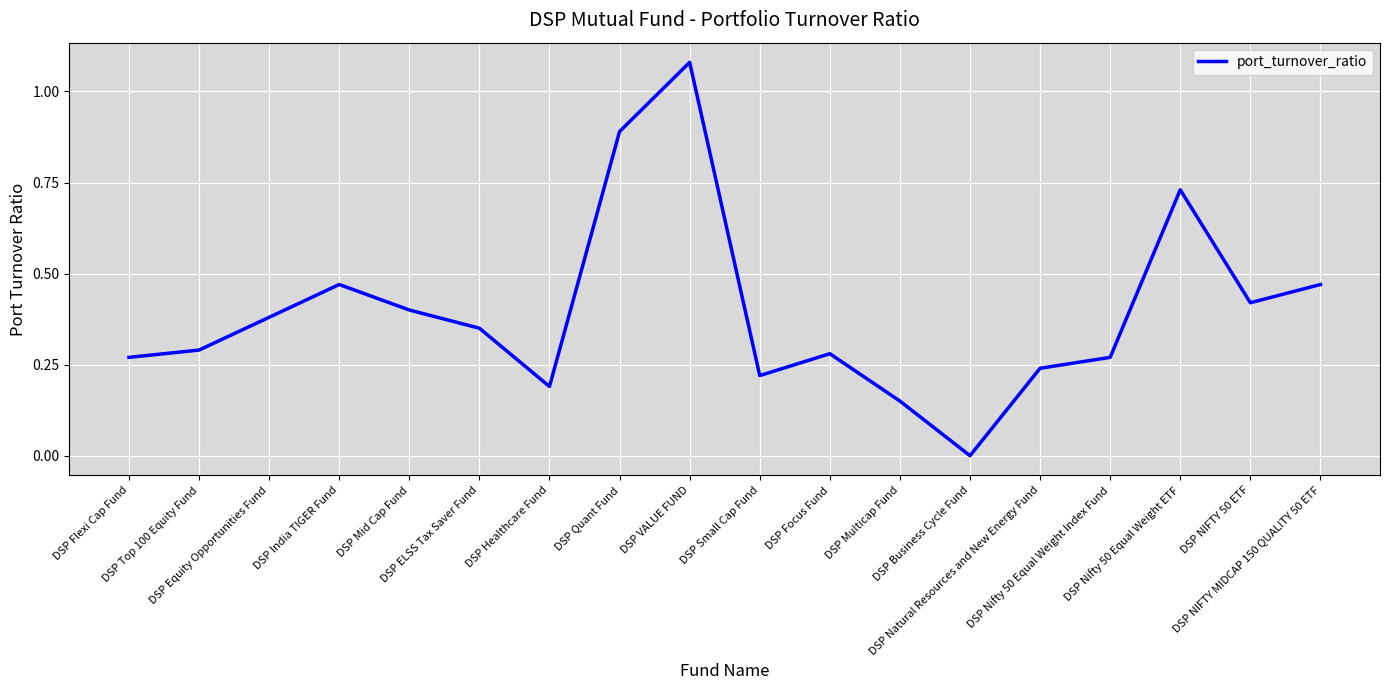

Between DSP Focus Fund and DSP Small Cap Fund, which is larger?

DSP Focus Fund